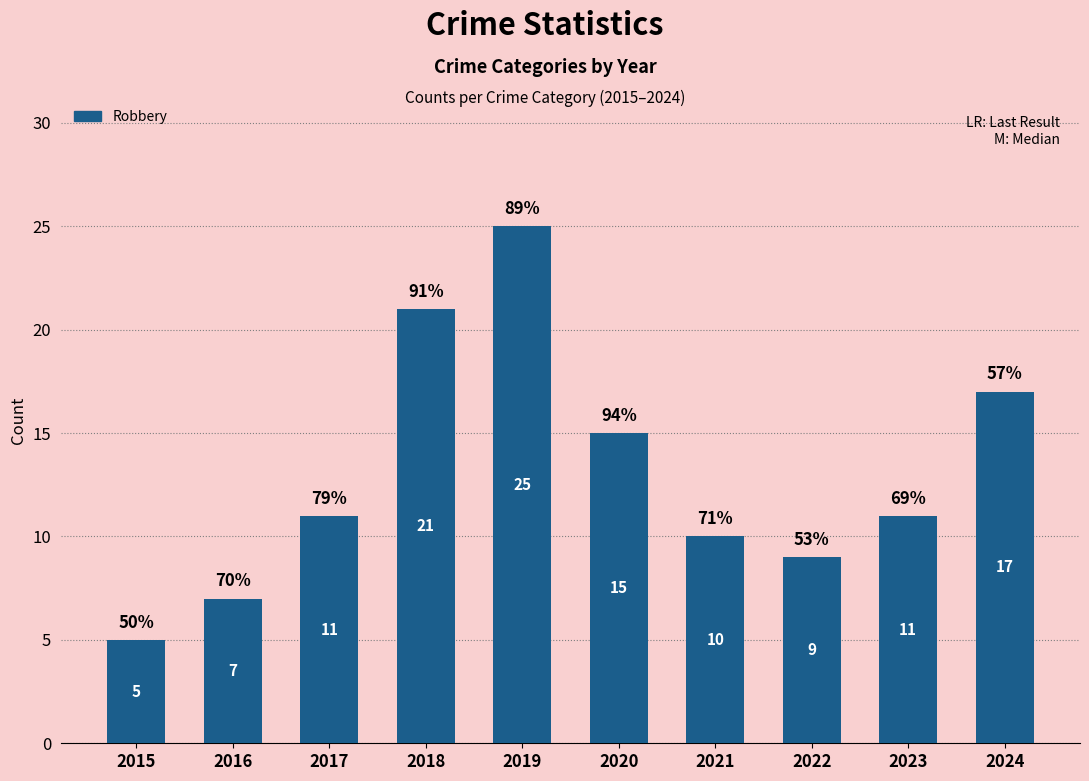

What is the ratio of the value at 2023 to the value at 2017?

1.0